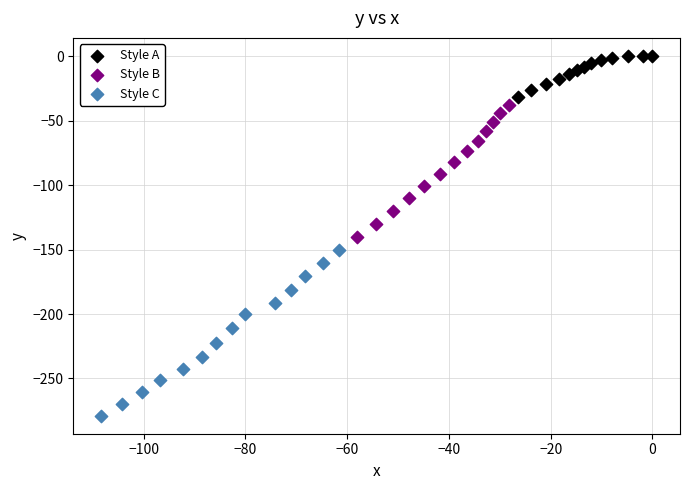

Which series contains the lowest Y value?

Style C